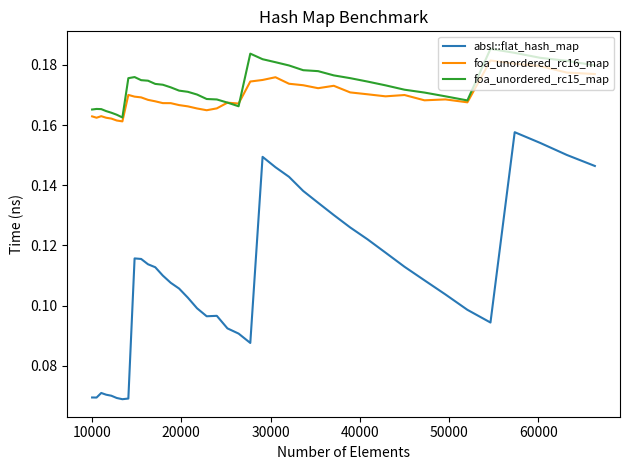

True or false: foa_unordered_rc16_map and absl::flat_hash_map cross at least once.

False